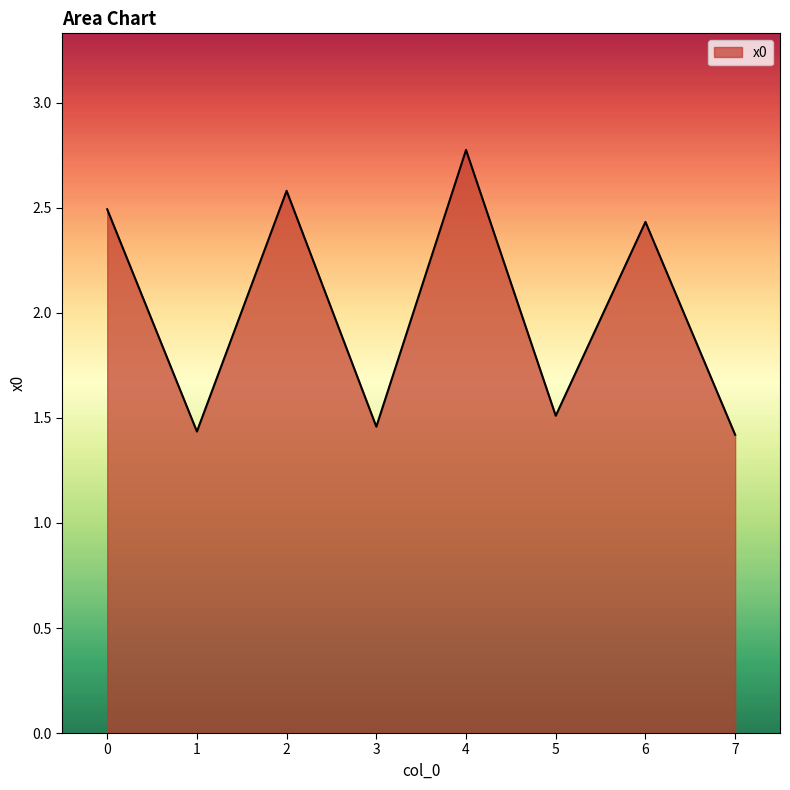

The chart shows a value of 0.3 at 1. True or false?

False